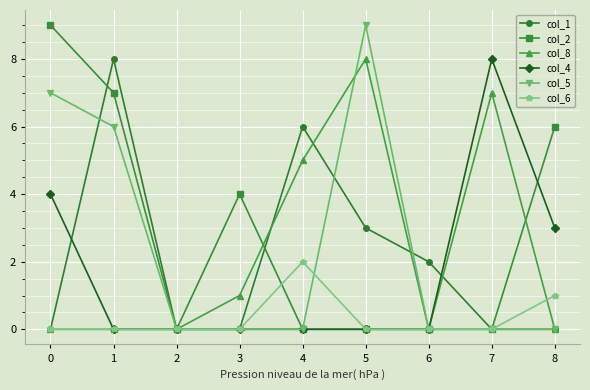

Which series changed the most between 3 and 5?

col_5